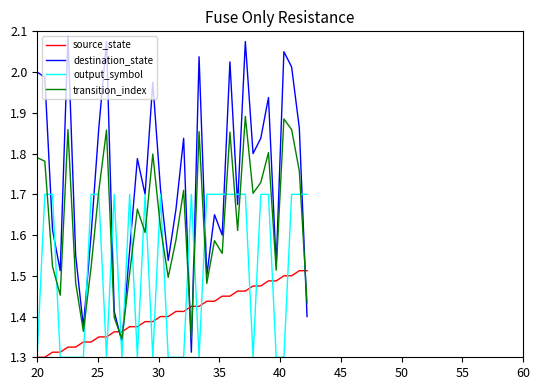

True or false: transition_index and output_symbol intersect in this chart.

True